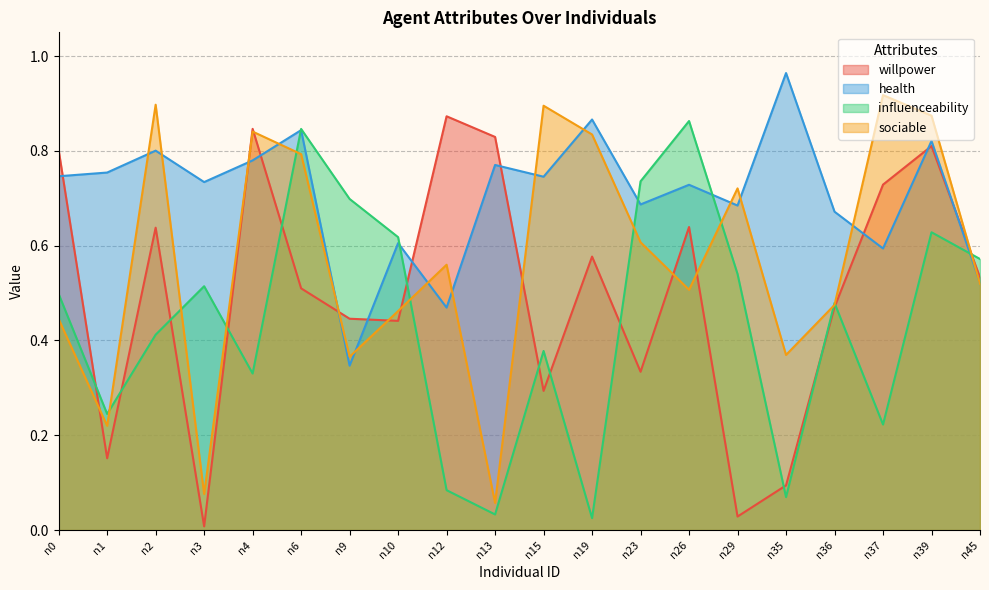

What is the maximum value shown in the chart?

1.0